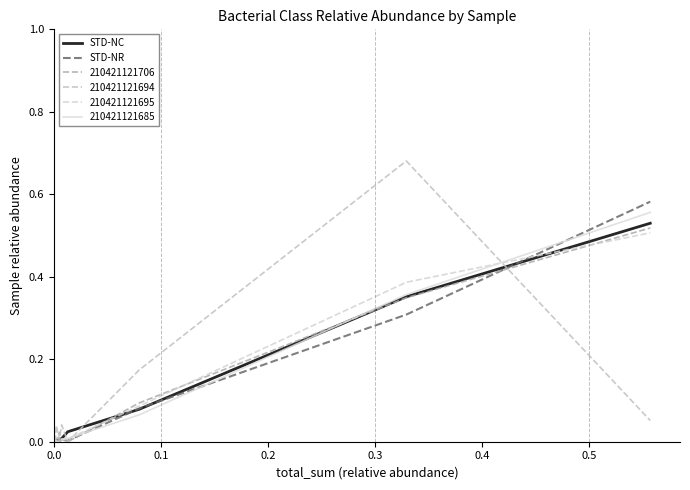

After their last crossing, which series has the higher values: STD-NR or STD-NC?

STD-NR